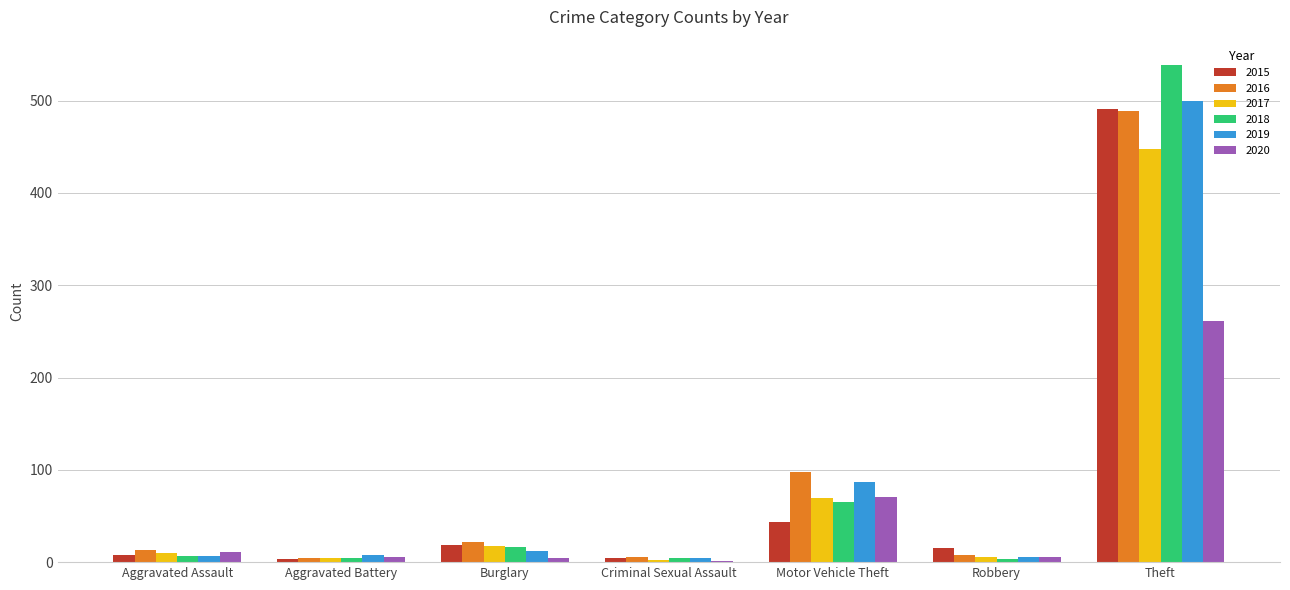

Is it true that 2016 equals 13 at Aggravated Assault?

True